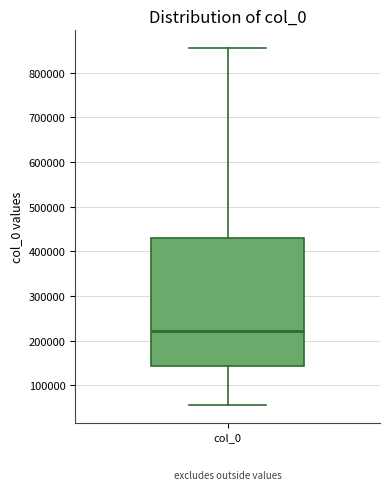

Read this box plot against the y-axis: the position of the median line, the range covered by the box, and the ends of both whiskers. The values are not printed on the chart, so give them approximately, as read against the axis.

median 220000, box 140000 to 430000, whiskers 60000 to 850000